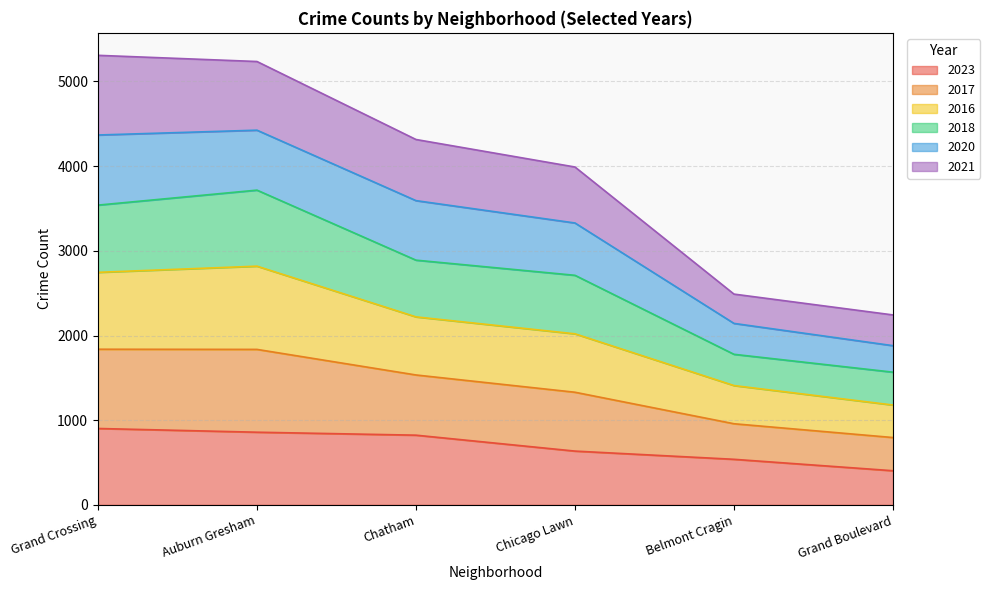

What is the label of the 1st point from the right?

Grand Boulevard